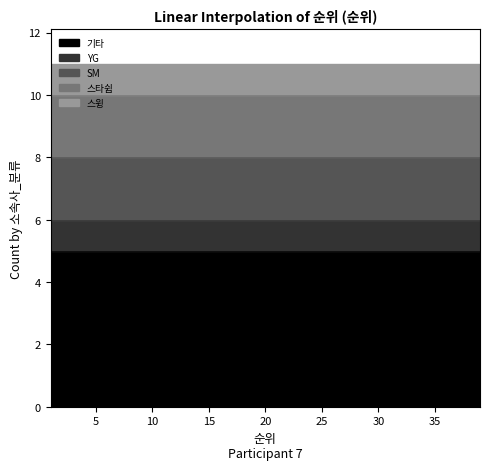

What is the maximum value shown in the chart?

5